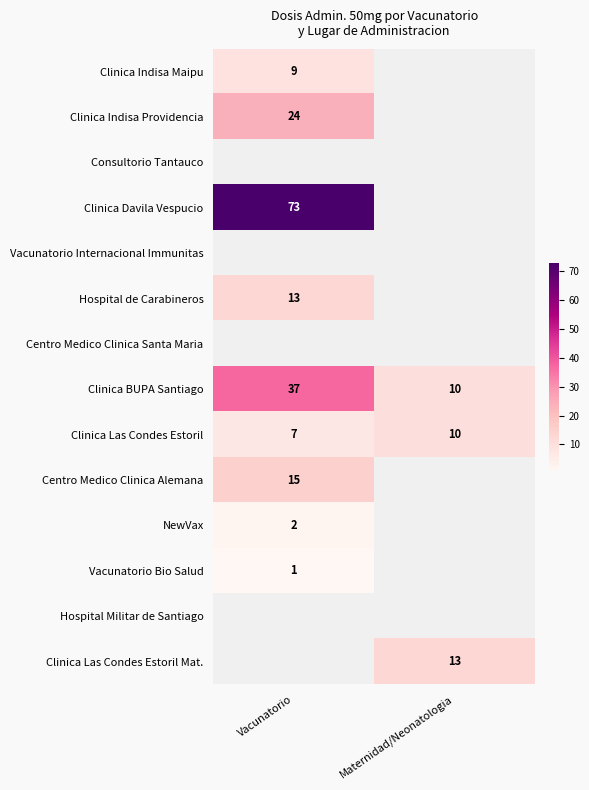

What is the maximum value shown in the chart?

73.0